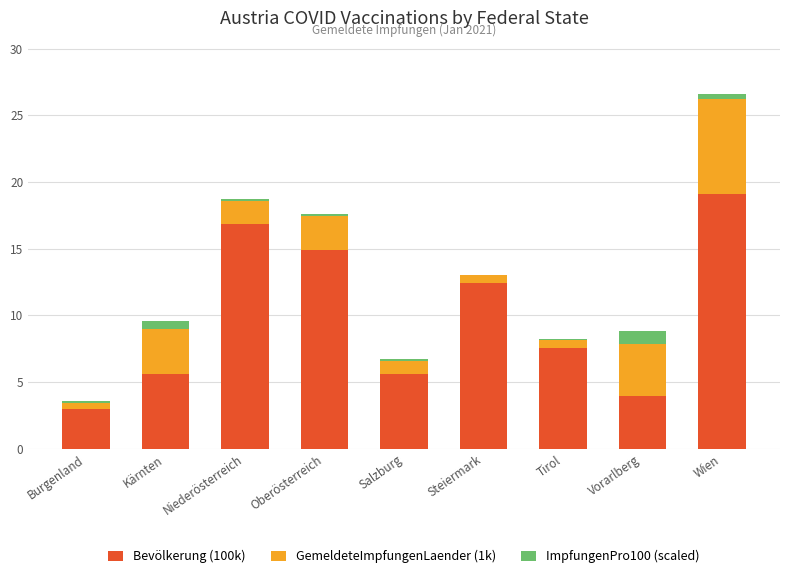

True or false: Bevölkerung (100k) has a value of 4.0 at Vorarlberg.

True